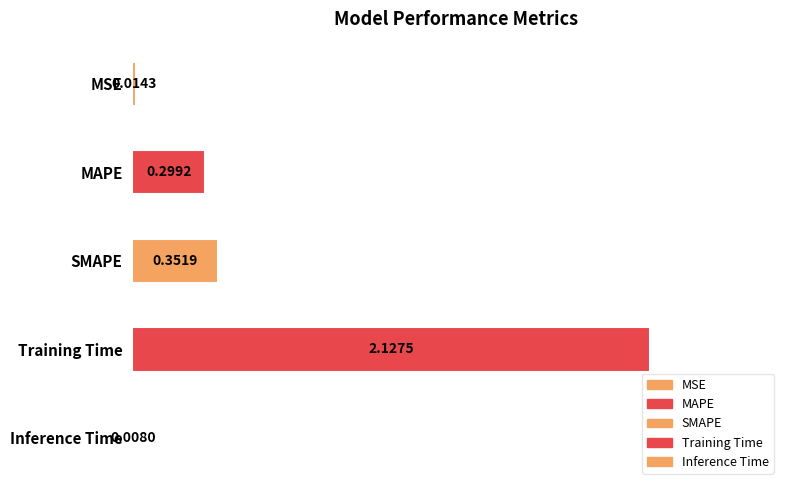

Which label corresponds to the smallest value in the chart?

Inference Time